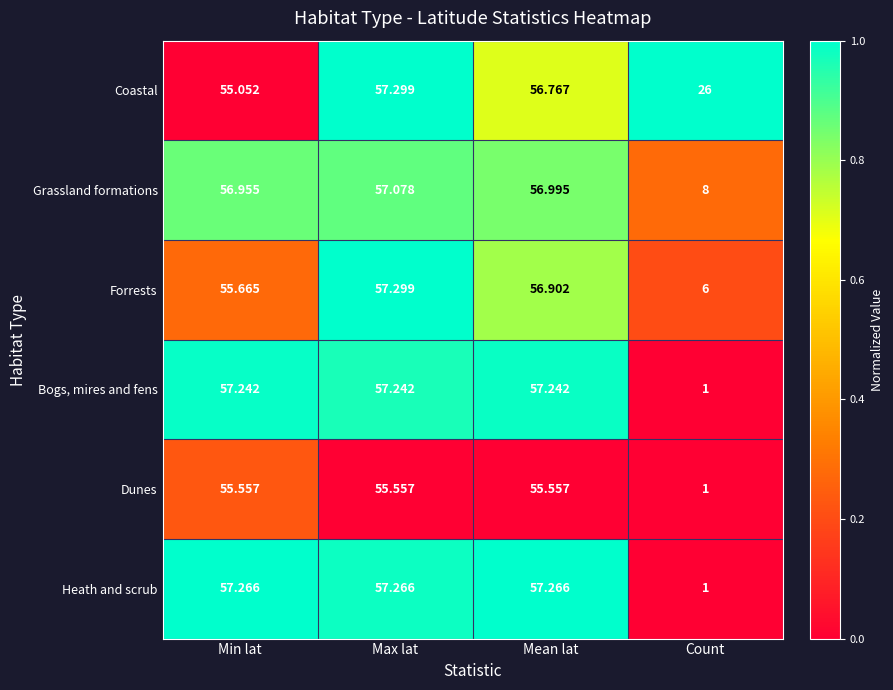

Which series has the largest range (max minus min)?

Heath and scrub